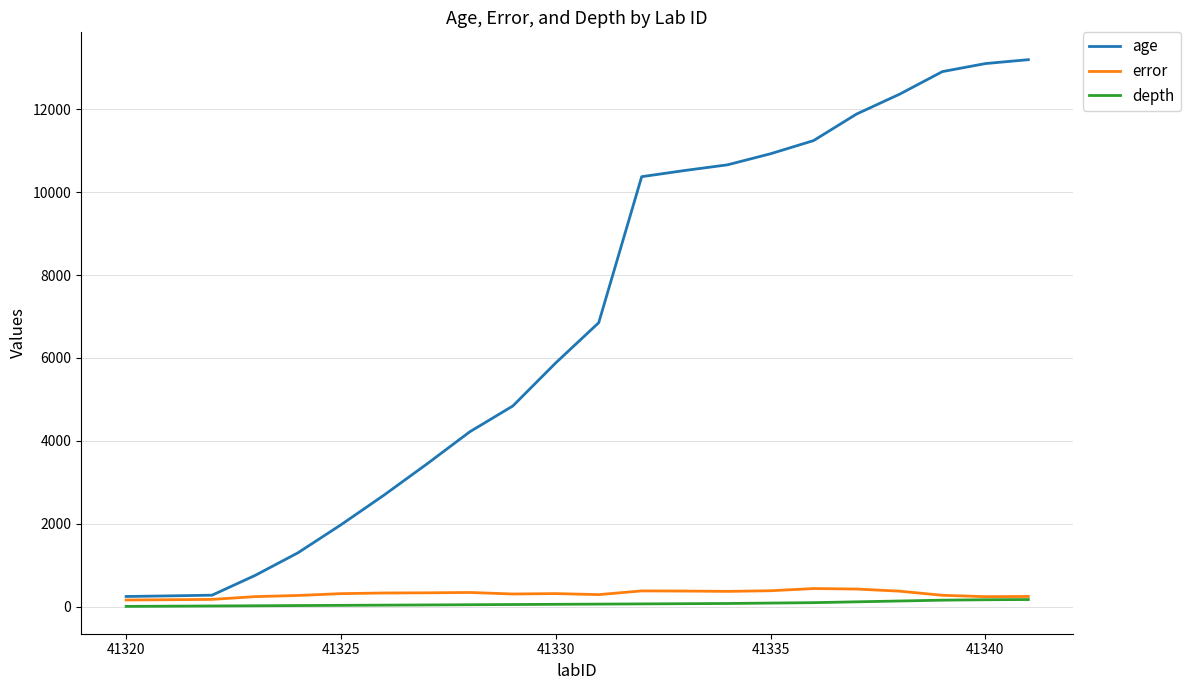

Which series has the largest total across all categories?

age